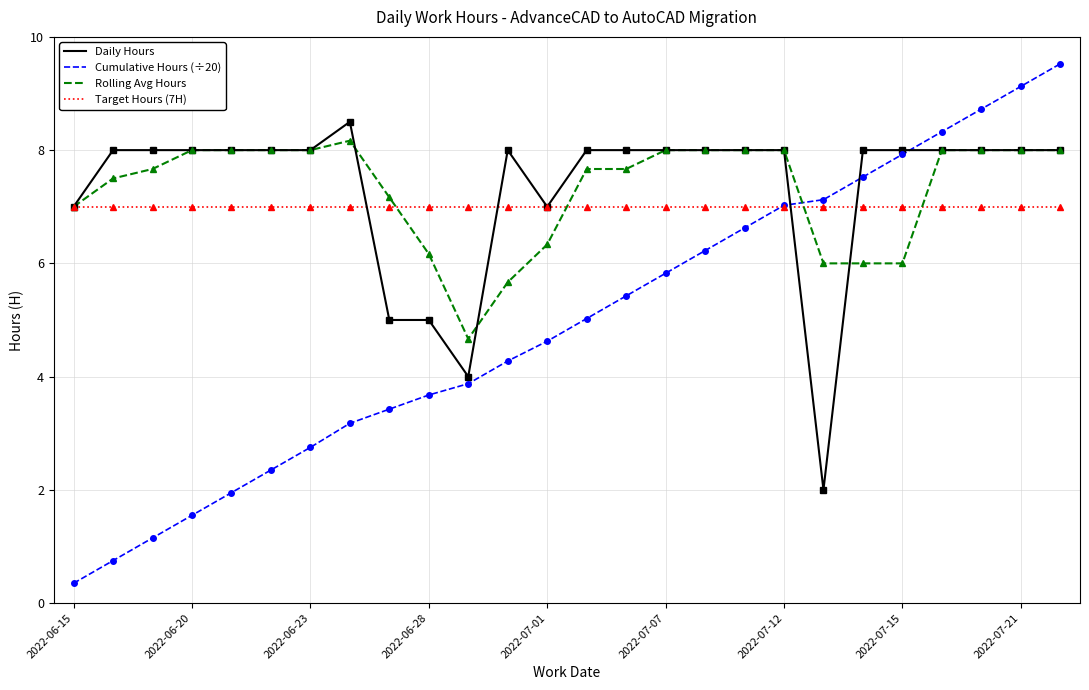

What is the highest value of the Target Hours (7H) series?

7.0